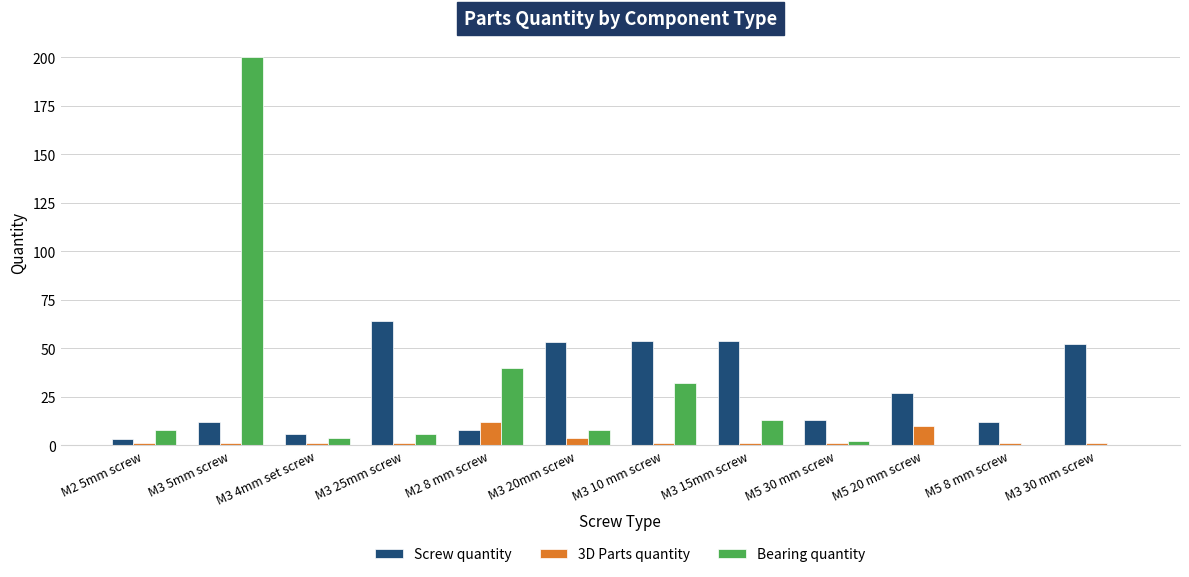

At which category is the sum across all series the highest?

M3 5mm screw